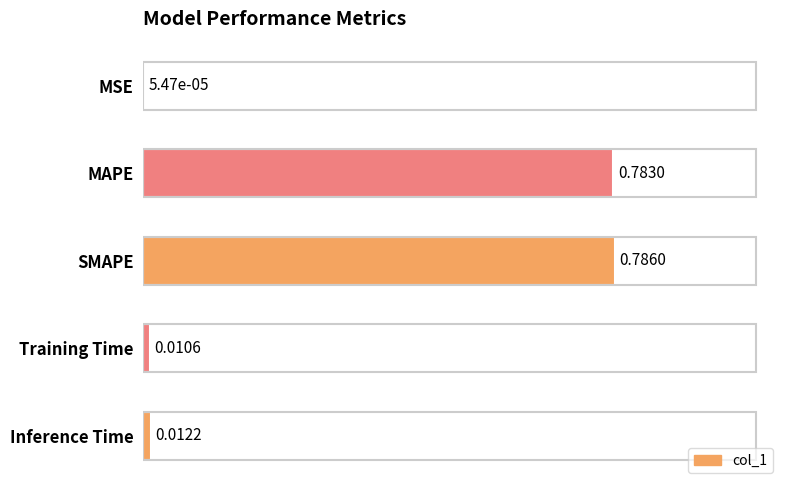

Does the chart contain stacked bars?

No